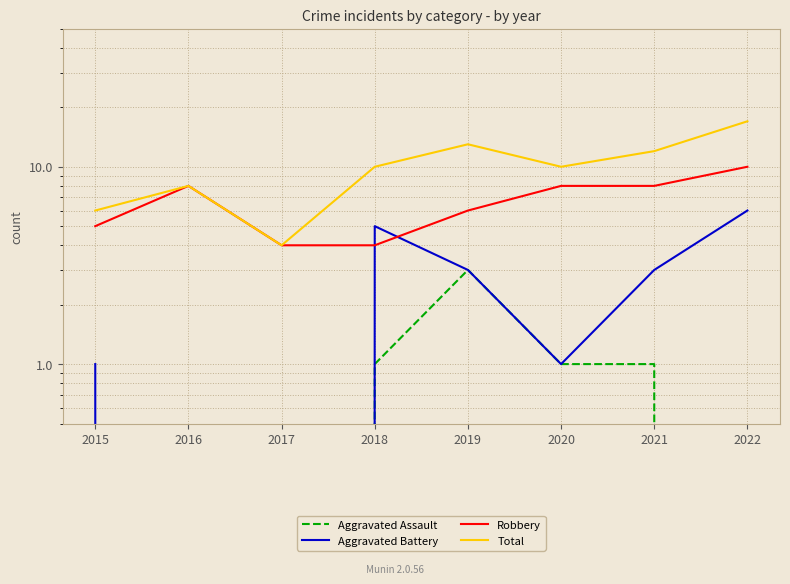

Where is Robbery nearest to the value 7?

2016